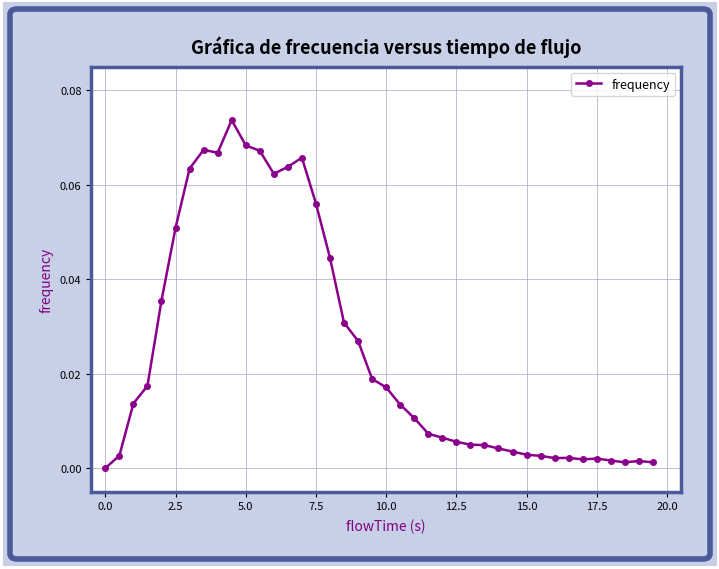

What is the sum of all values?

1.0